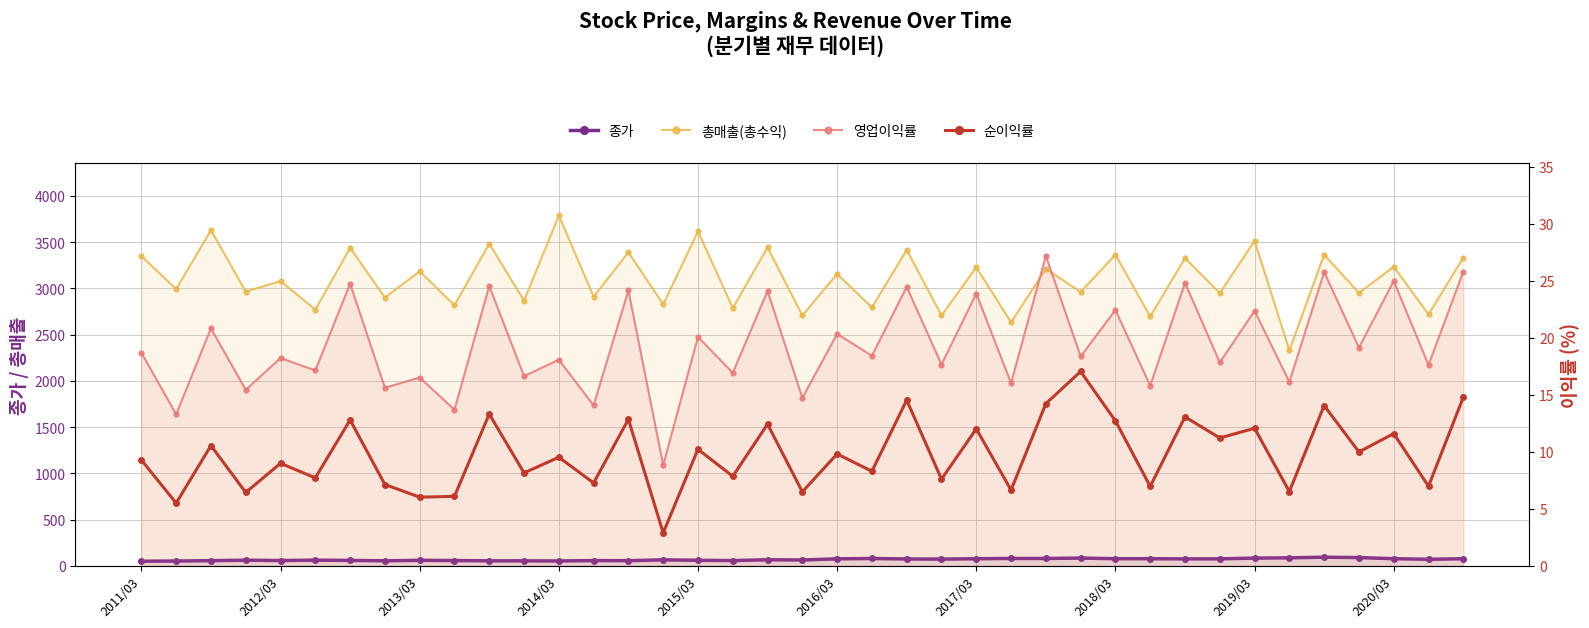

What is the maximum value for 순이익률?

17.1